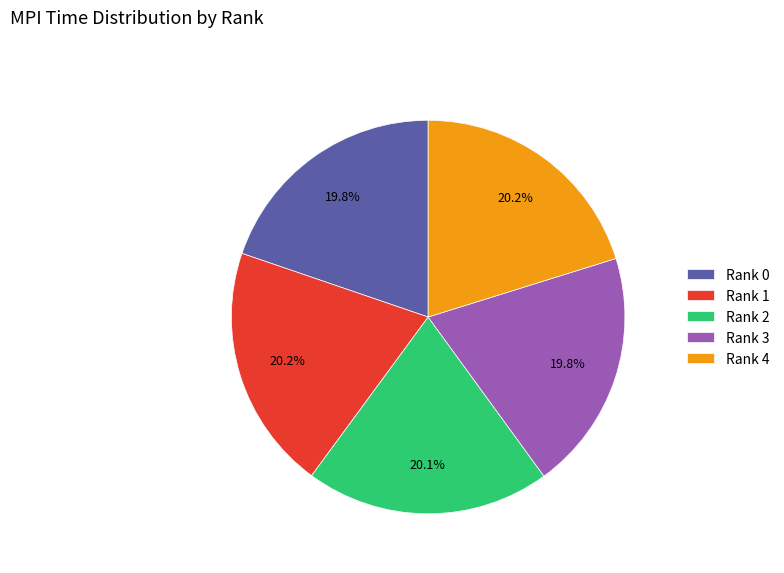

Do Rank 0 and Rank 4 together represent more than half of the pie?

No